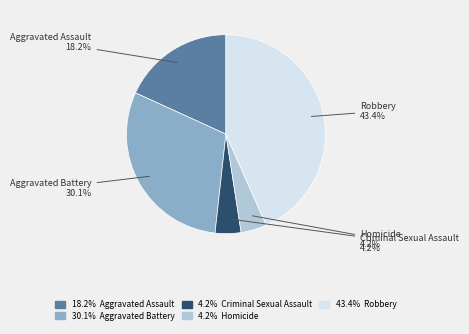

Does any single category account for the majority?

No